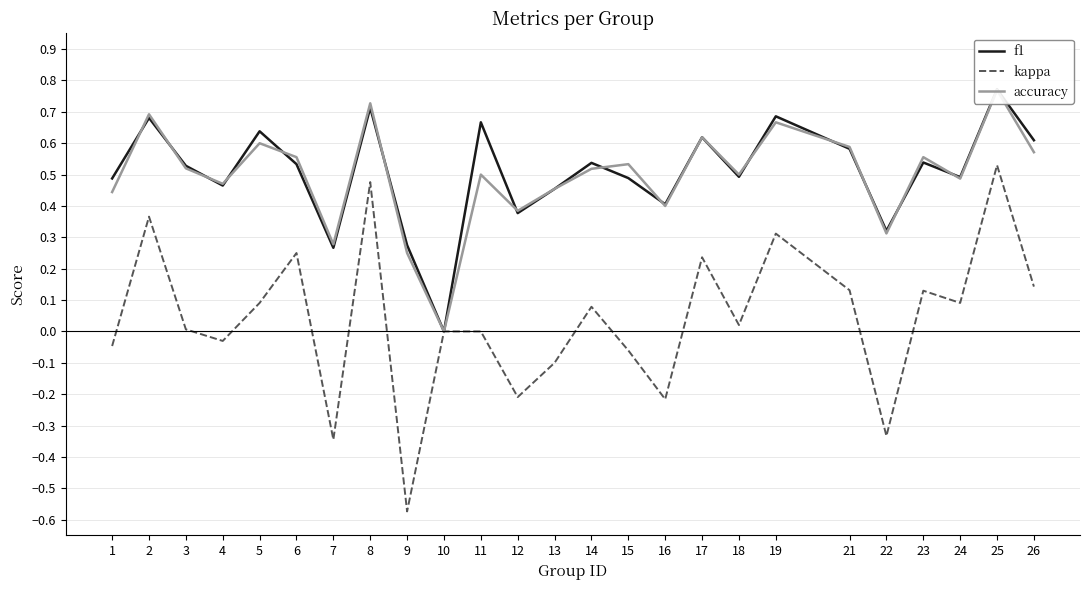

What is the value of the f1 point at the 19th from the left?

0.7